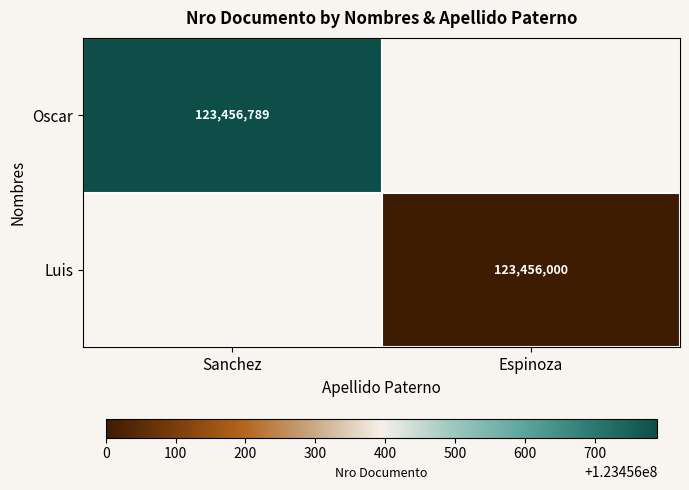

How many data points does each series have?

2